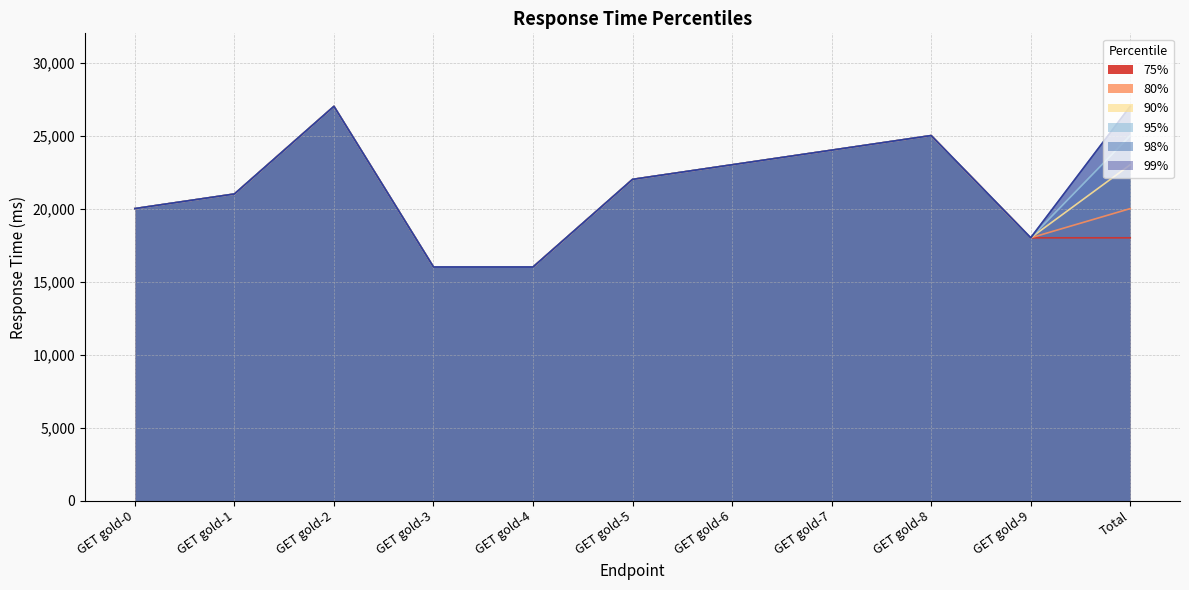

Read the 80% value at GET gold-1, to the nearest 50.

21000